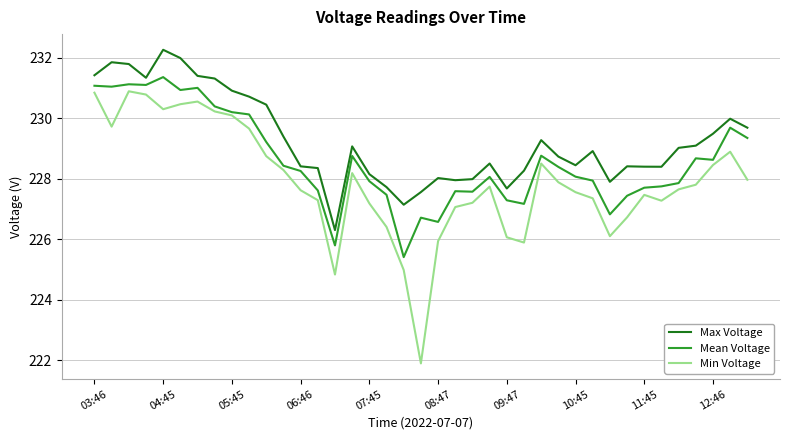

What are all the series names shown in the legend?

Max Voltage, Mean Voltage, Min Voltage